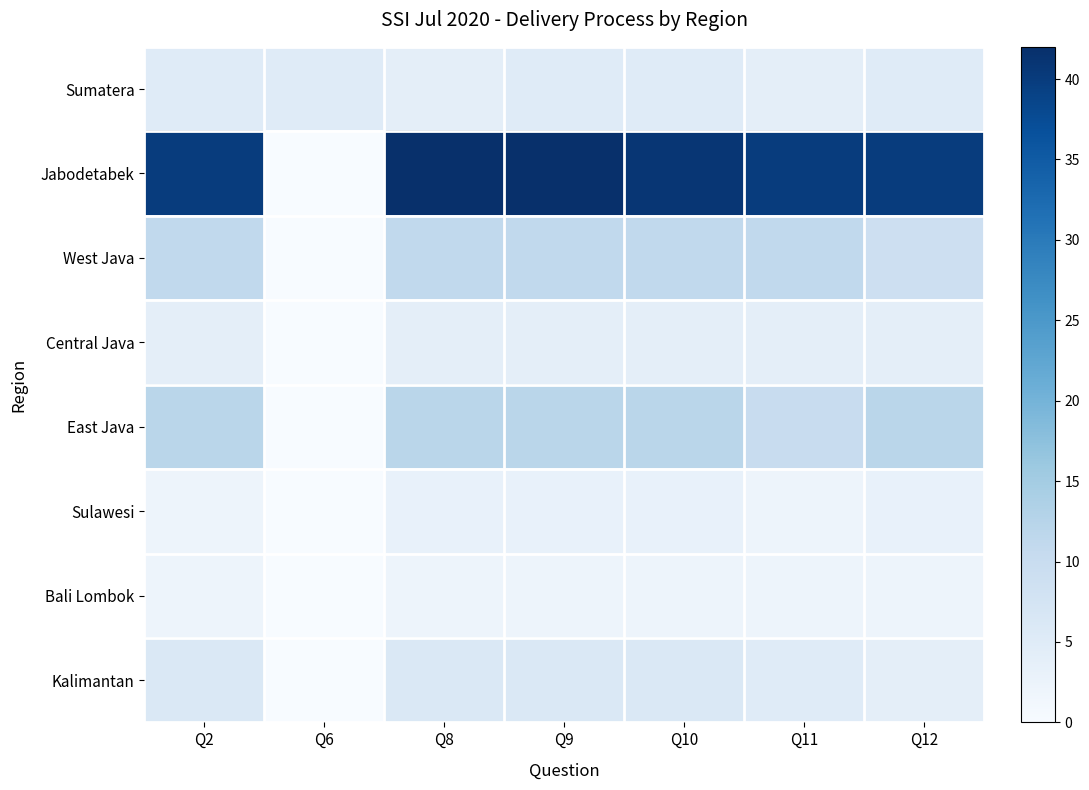

At how many categories does at least one series exceed 23?

6